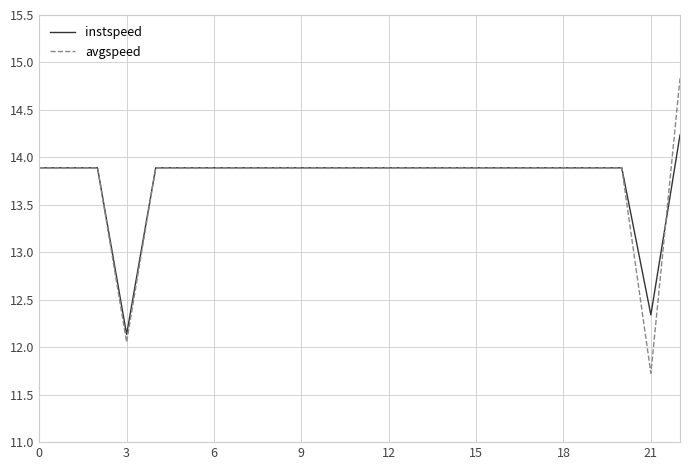

How many lines are shown in the chart?

2